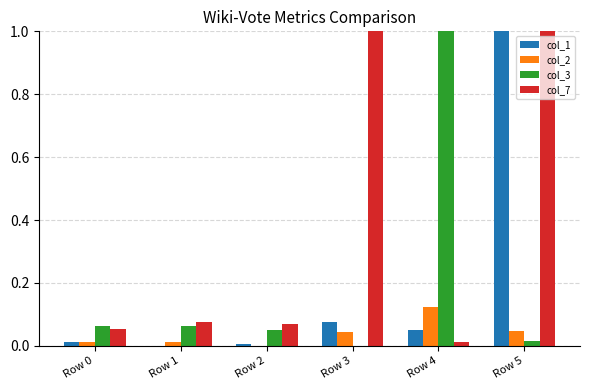

At which category is the sum across all series the highest?

Row 5